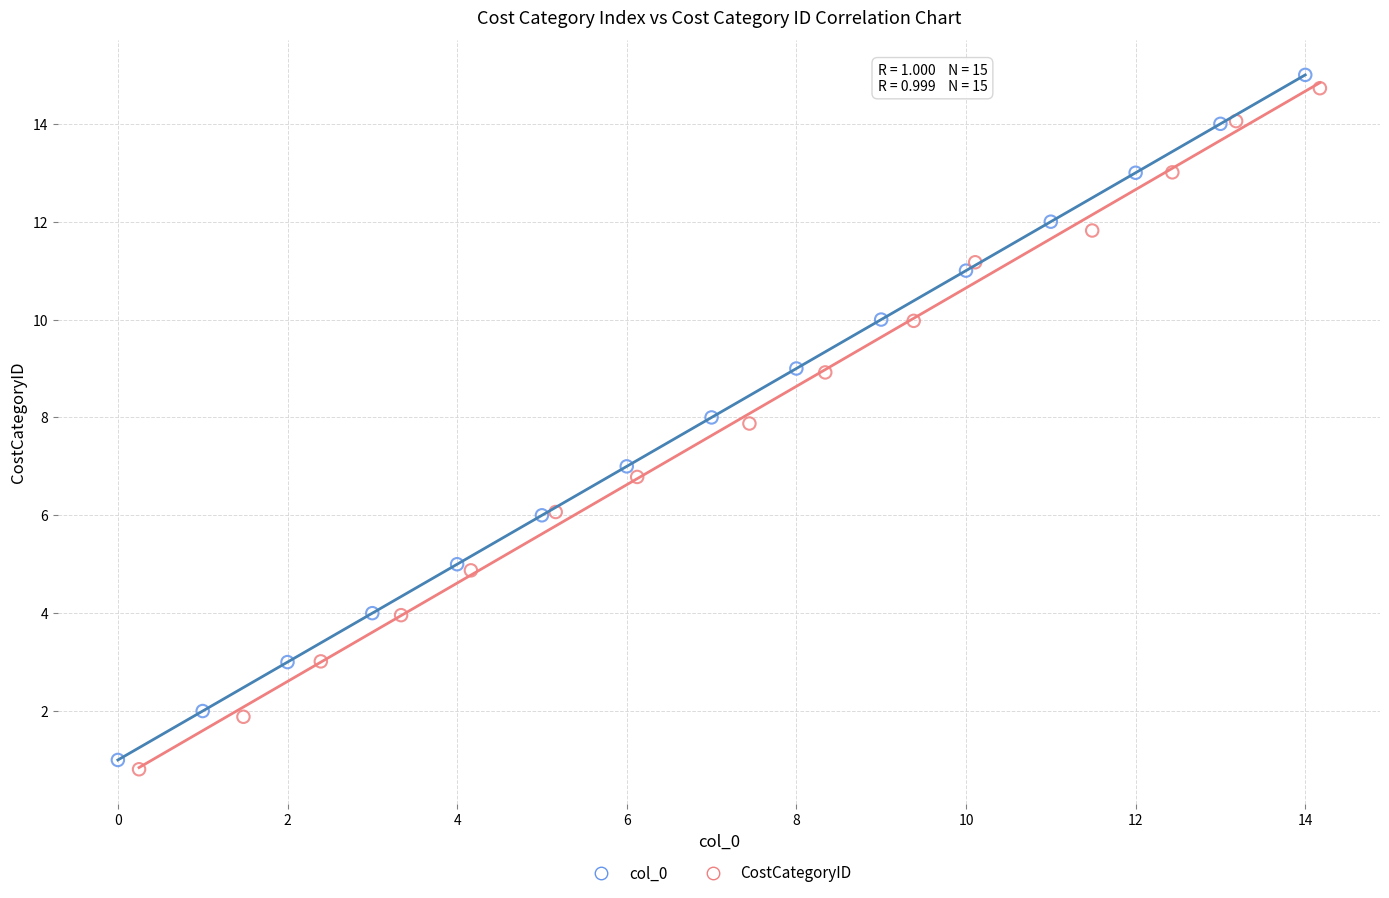

Which series has the largest Y range (max minus min)?

col_0